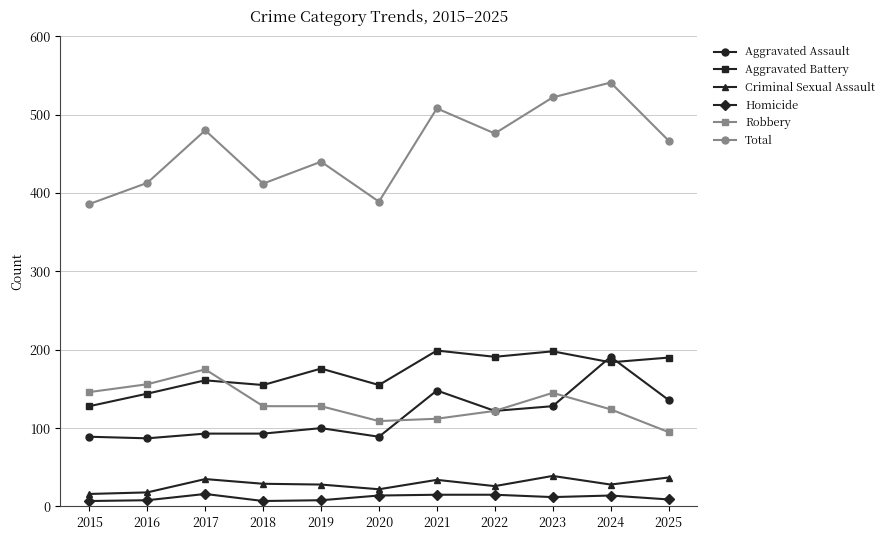

Count the number of data series in this chart.

6